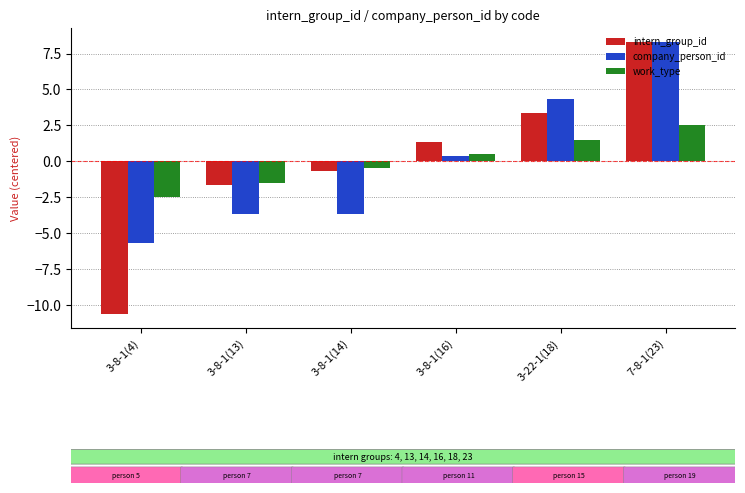

What is the difference between the maximum and minimum values in the intern_group_id series?

19.0